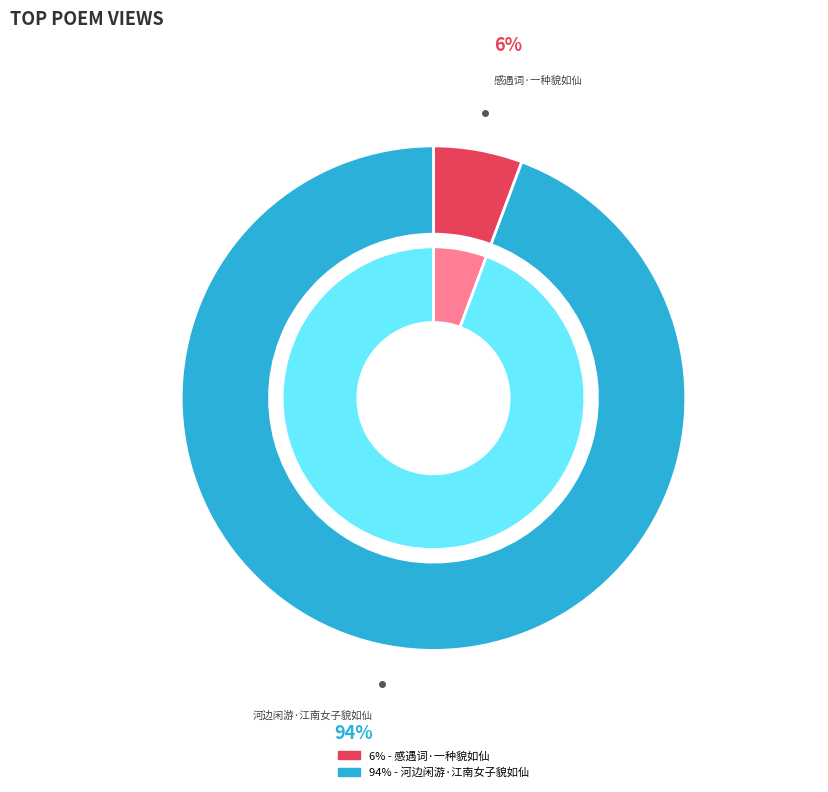

How many slices are in this pie chart?

2